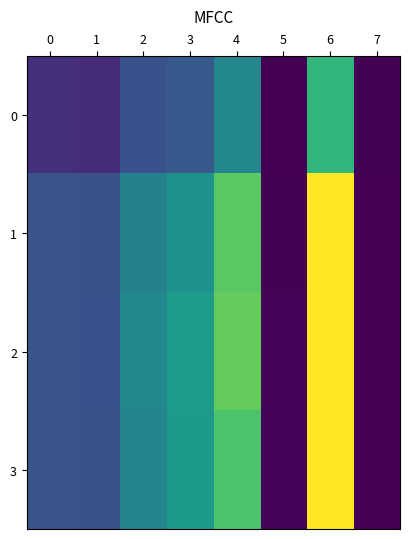

Rank the series at 3 from lowest to highest value.

0, 1, 3, 2